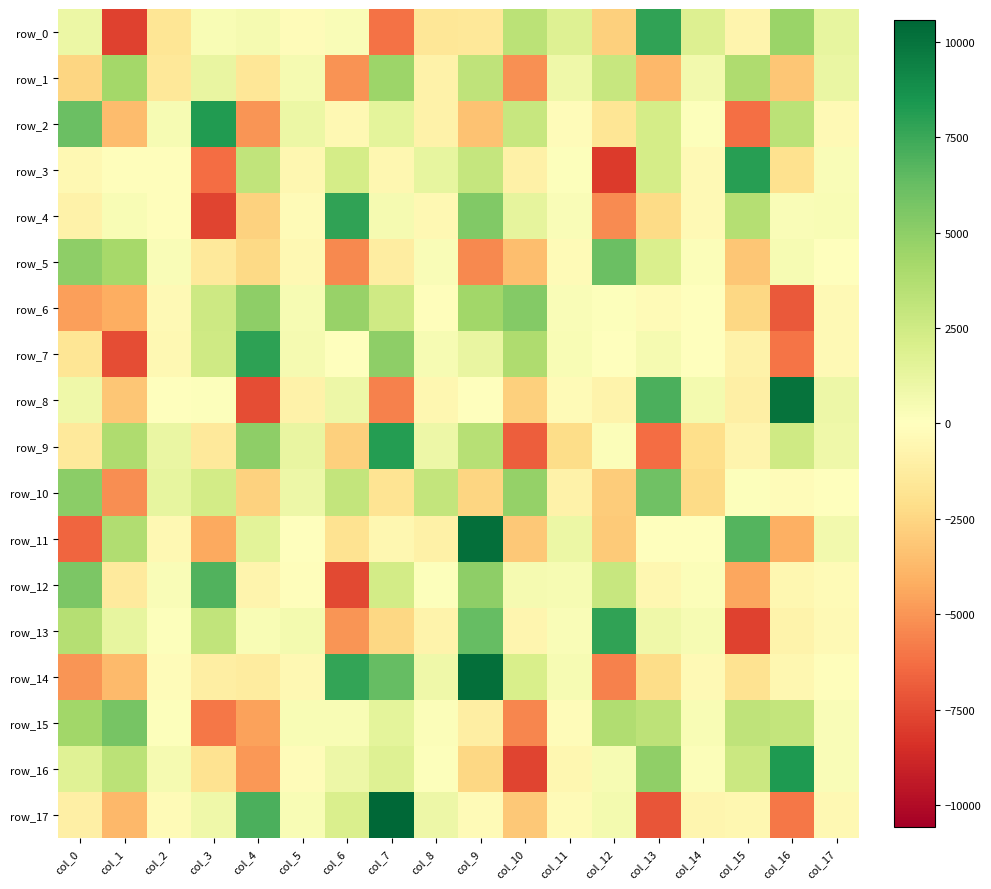

List the labels in order of row_11 value, largest first.

col_9, col_15, col_1, col_4, col_11, col_17, col_14, col_13, col_5, col_2, col_7, col_8, col_6, col_12, col_10, col_16, col_3, col_0